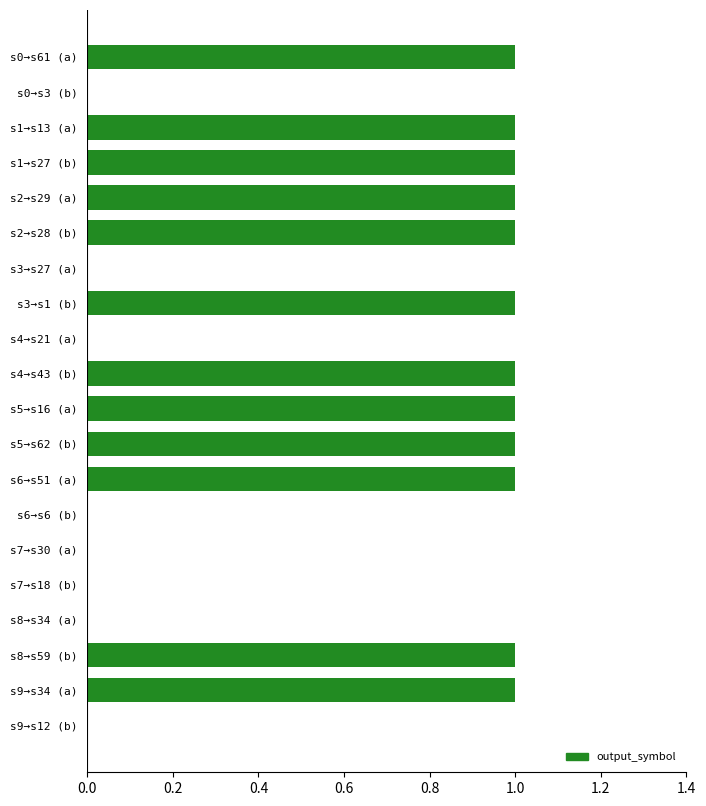

Approximately how many times larger is the value at s8→s59 (b) compared to s1→s27 (b)?

1.0